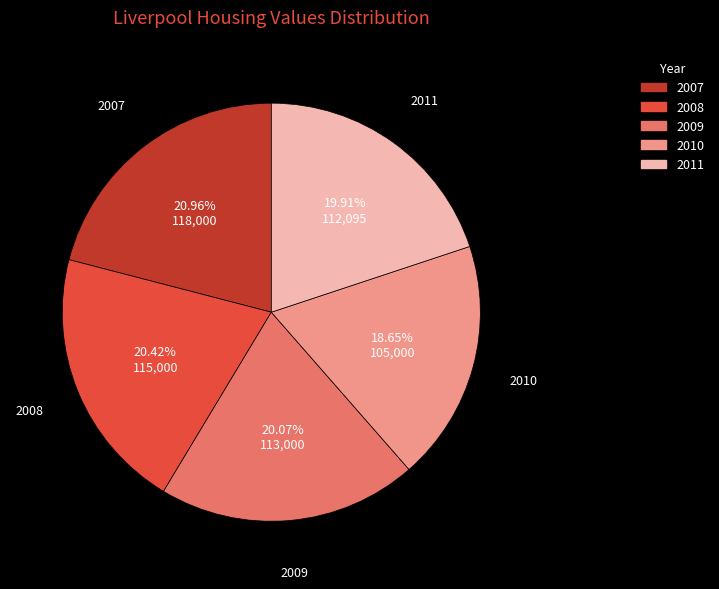

True or false: 2009 accounts for 20% of the total.

True